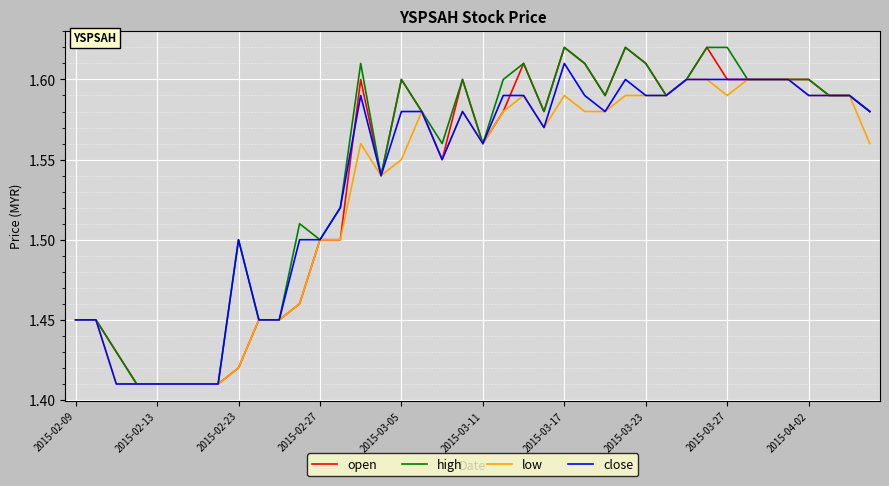

True or false: open has more than 2 points higher than both neighbors.

True